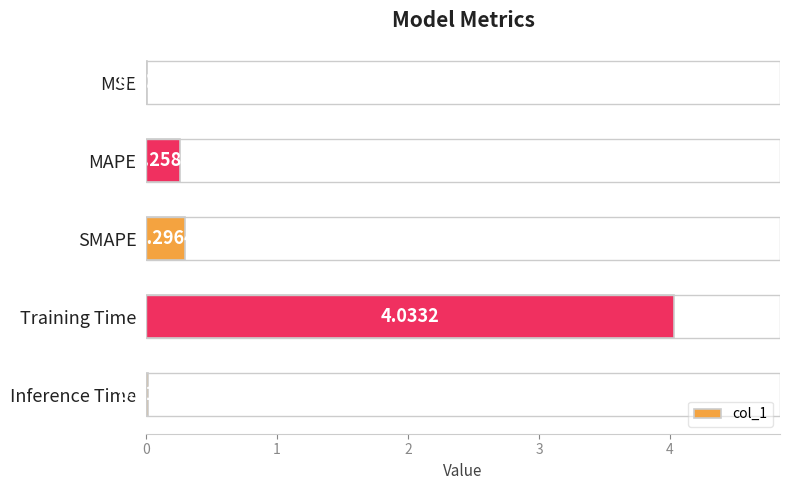

Between Inference Time and Training Time, which is larger?

Training Time